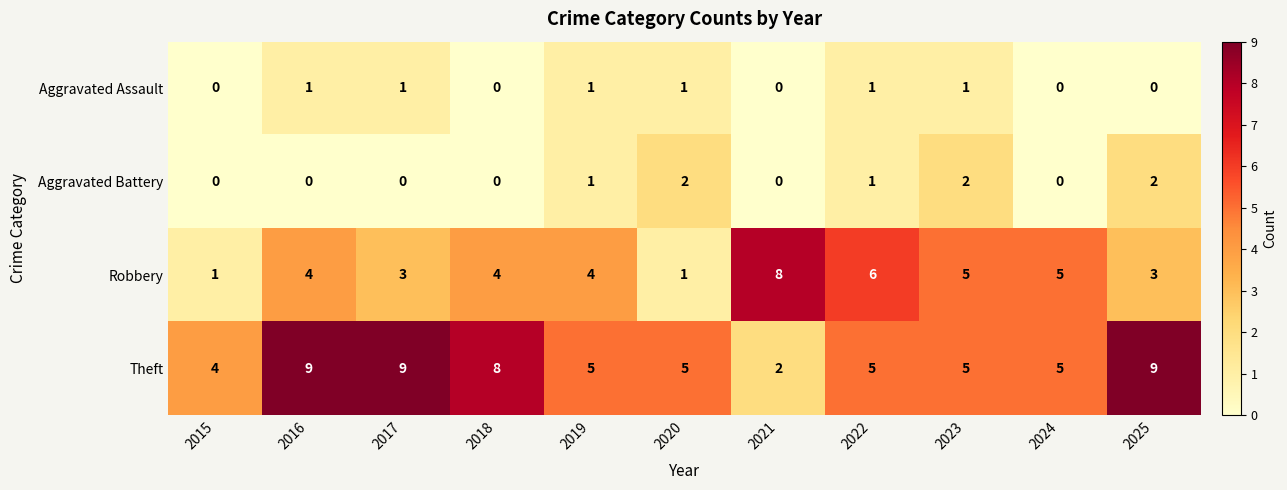

How many Theft values are between 5 and 9?

9